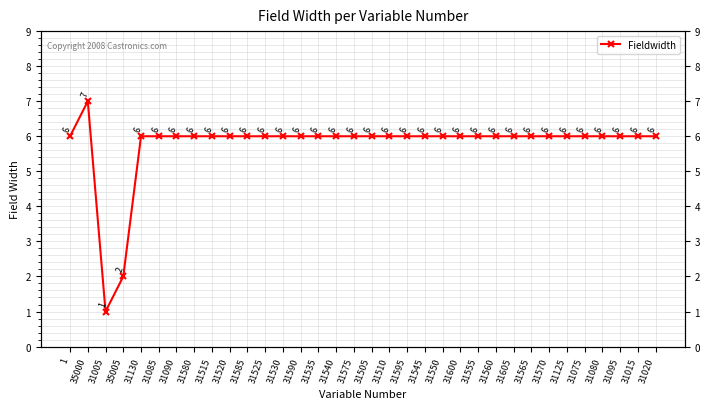

Which label corresponds to the largest value in the chart?

35000